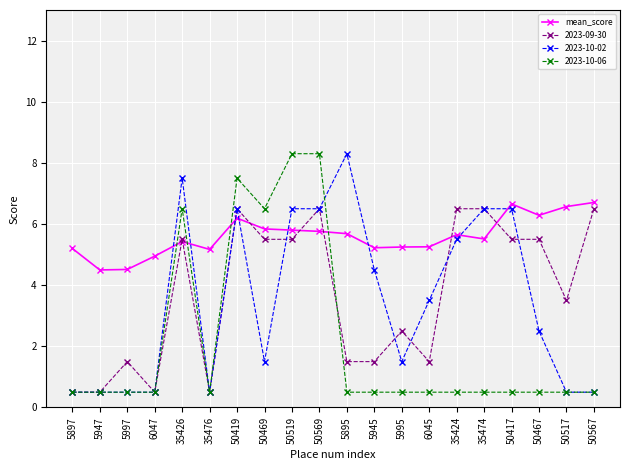

At which category does 2023-09-30 reach its first local peak?

5997